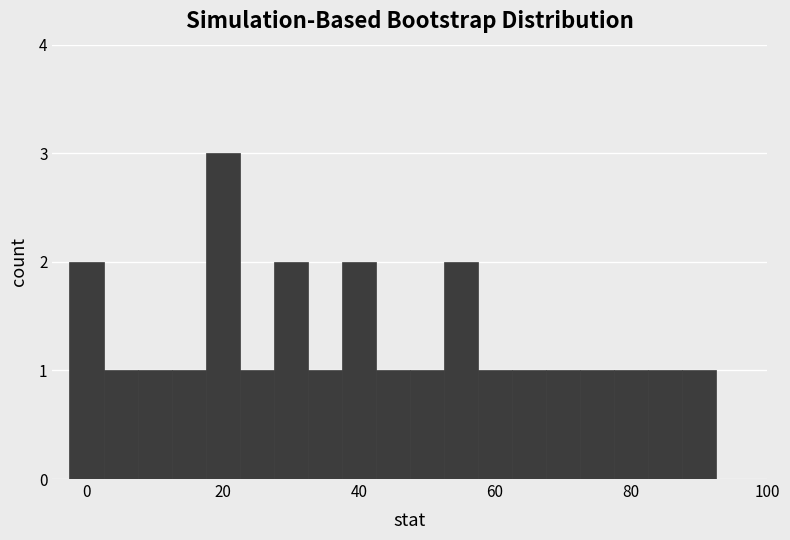

Read against the x-axis, roughly where is the centre of the tallest bar?

20